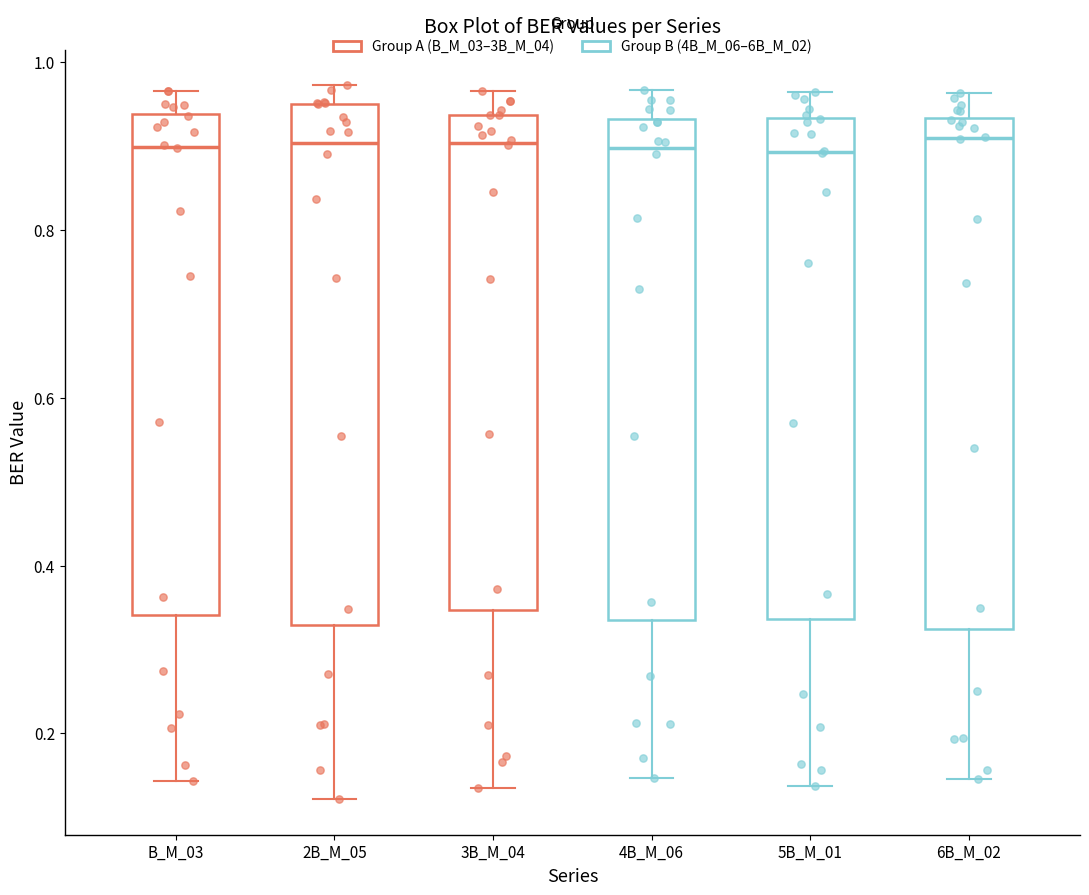

Where is the lower edge of the box for B_M_03 on the y-axis? The values are not printed on the chart, so give them approximately, as read against the axis.

0.34